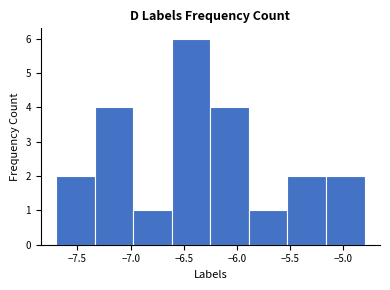

Reading left to right, transcribe this chart: for each bar, give the range it covers on the x-axis and its height. Neither the bar edges nor the heights are printed on the chart, so give them approximately, as read against the axes.

-7.70 to -7.35: 2
-7.35 to -6.95: 4
-6.95 to -6.60: 1
-6.60 to -6.25: 6
-6.25 to -5.90: 4
-5.90 to -5.50: 1
-5.50 to -5.15: 2
-5.15 to -4.80: 2